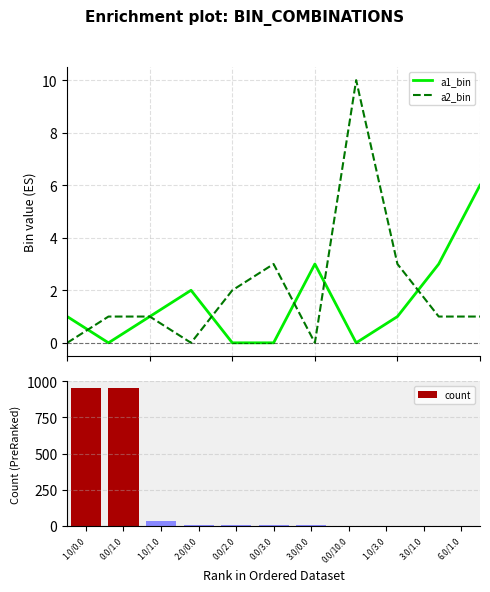

Read the count value at 3.0/0.0.

2